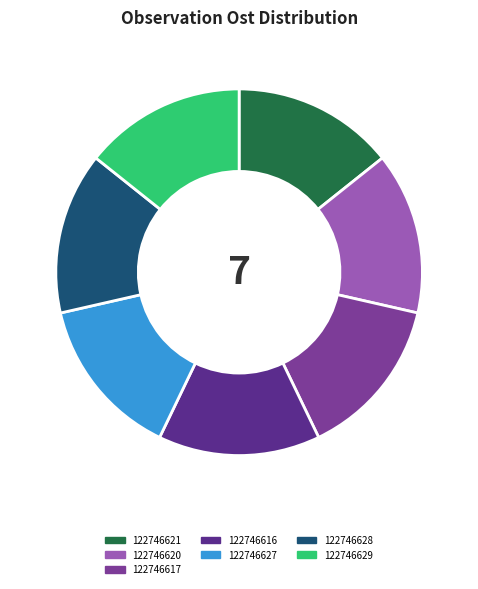

Does 122746627 account for over 50% of the chart?

No